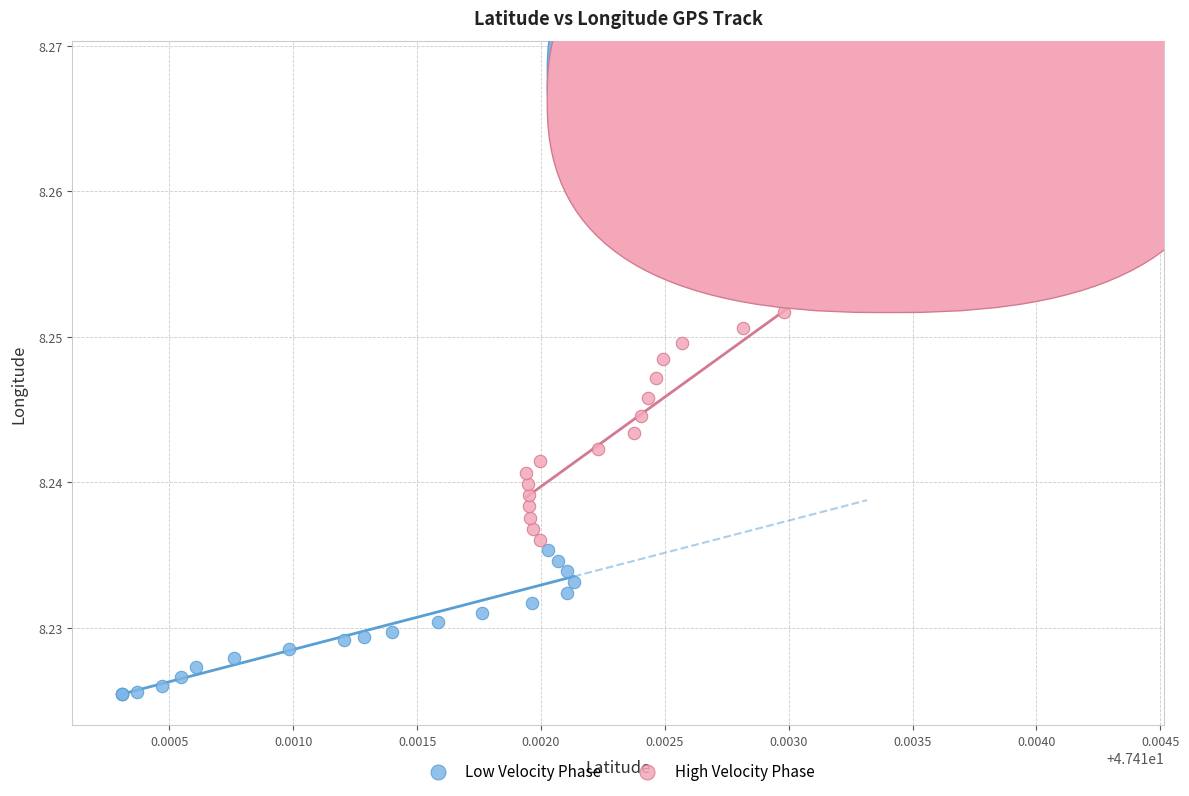

What are all the series names shown in the legend?

Low Velocity Phase, High Velocity Phase